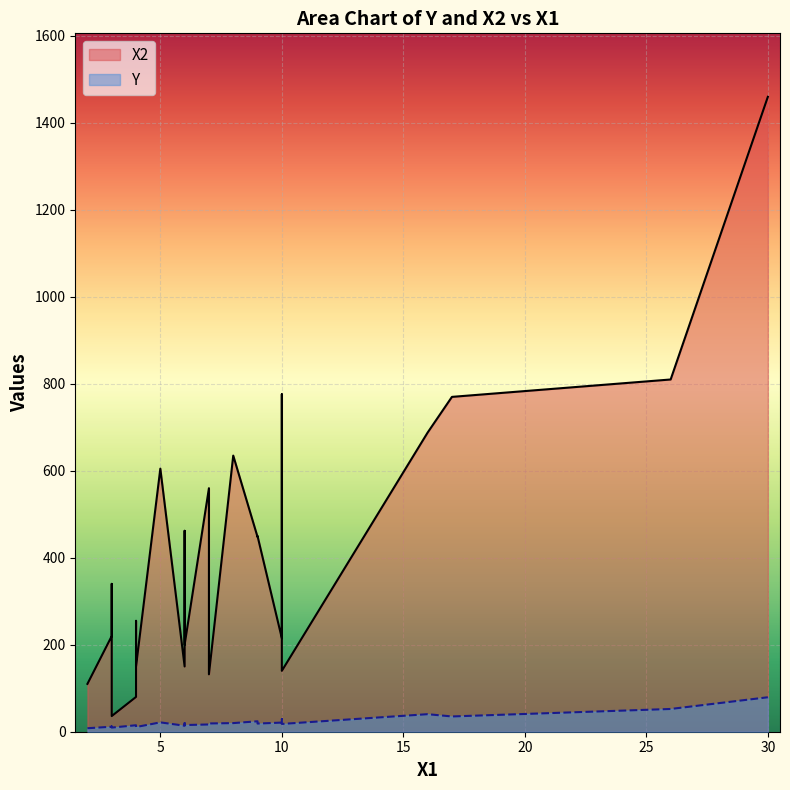

Which series has the largest total across all categories?

X2